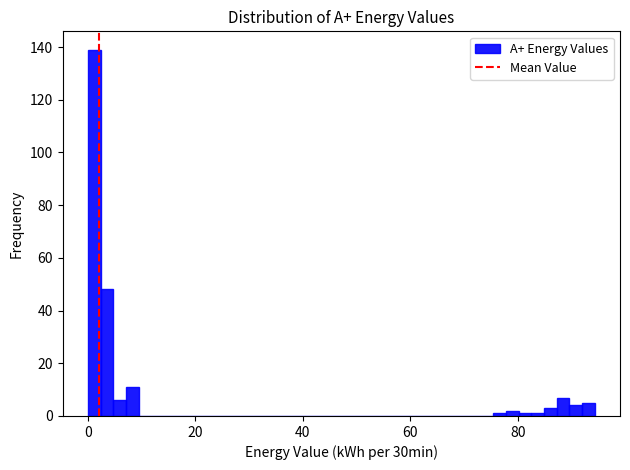

Read against the x-axis, roughly where is the centre of the tallest bar?

2